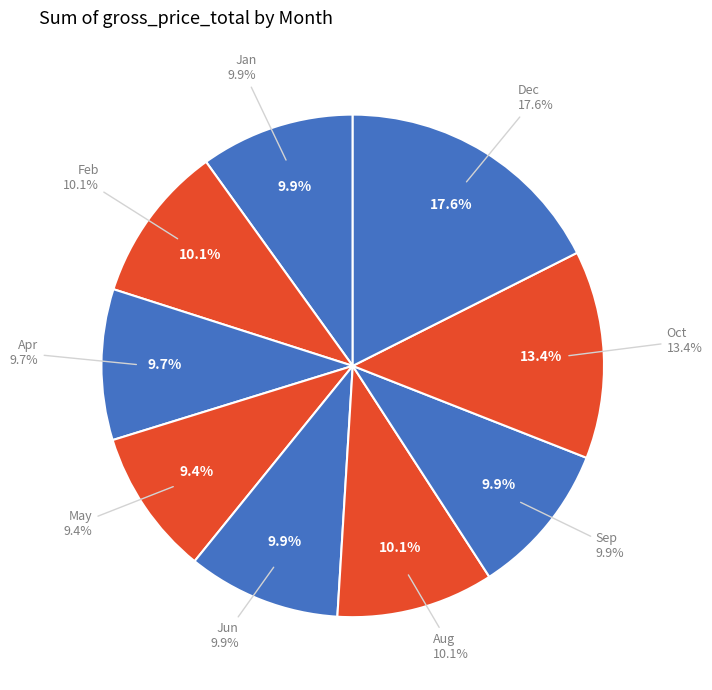

The Dec slice represents 29% of the pie. True or false?

False